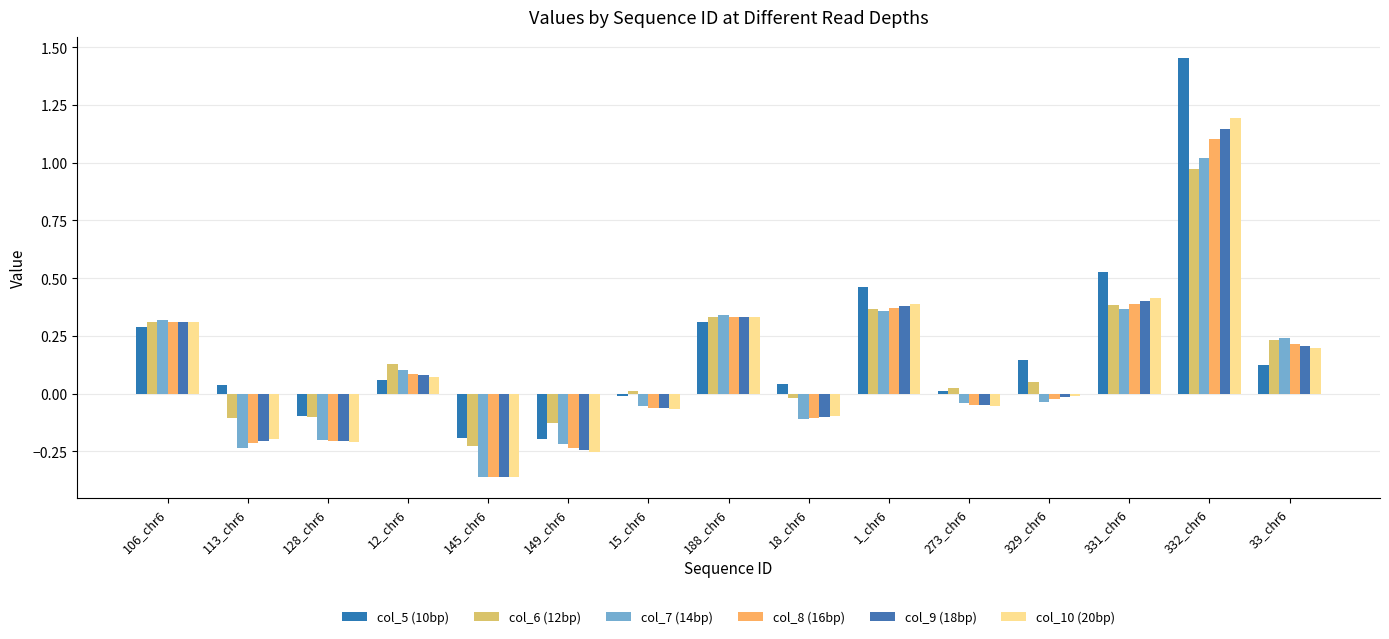

The col_10 (20bp) series shows 0.1 at 1_chr6. True or false?

False